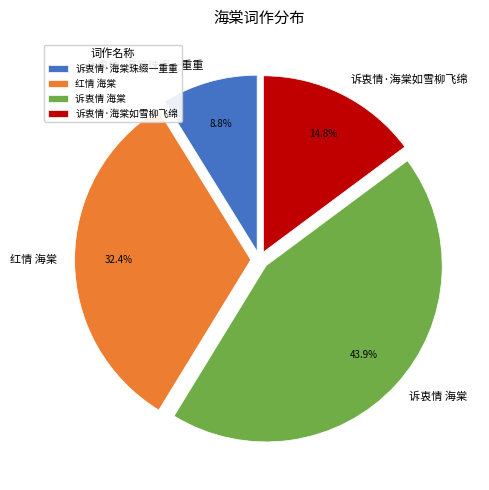

True or false: 红情 海棠 accounts for 42% of the total.

False